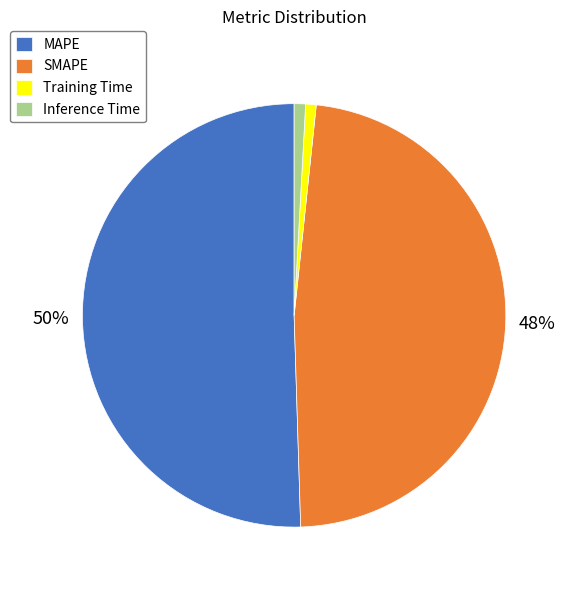

Is it true that SMAPE is 48% of the pie?

True